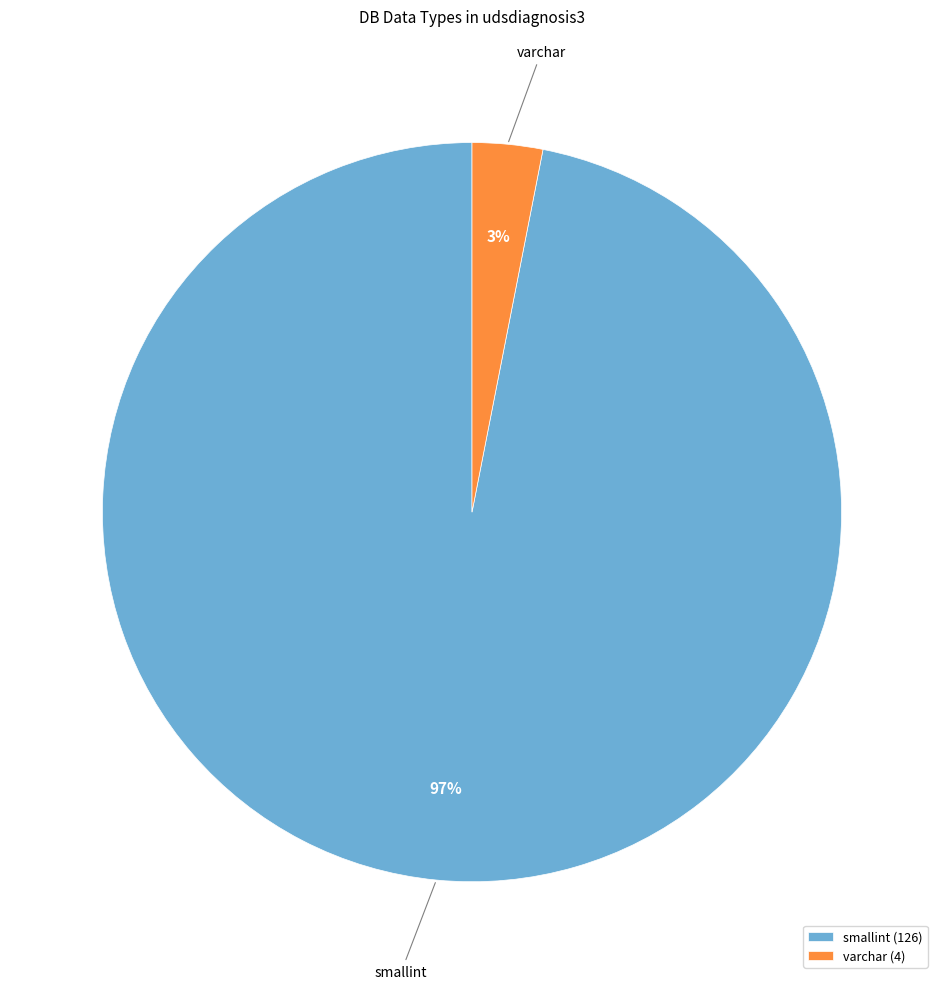

To the nearest percent, what portion does smallint represent?

97%